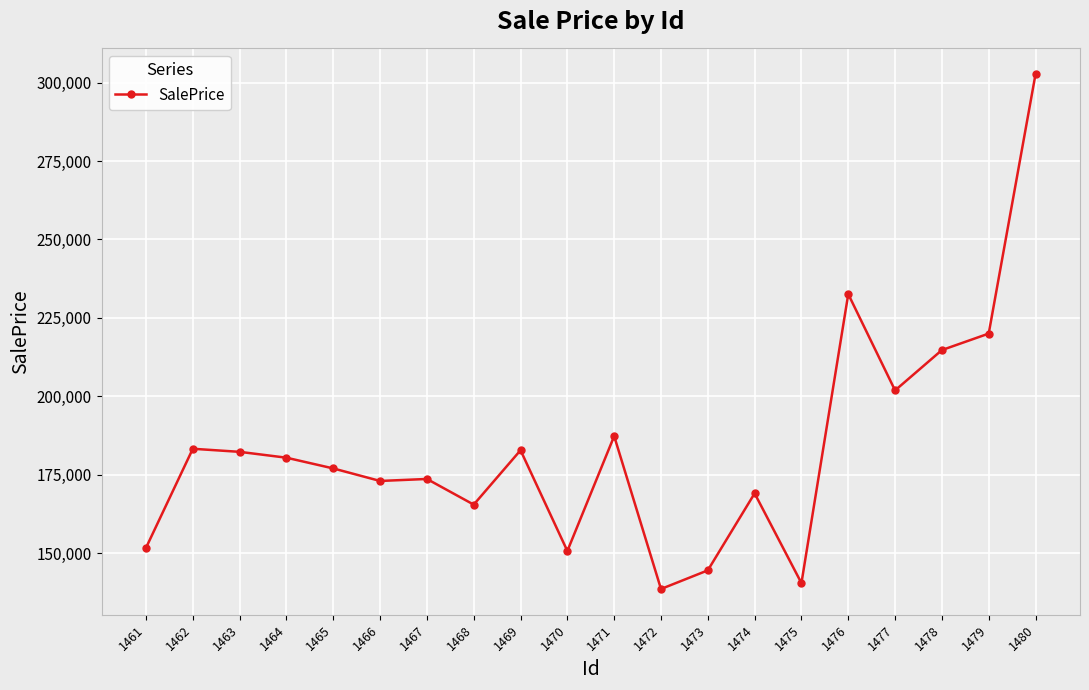

Read the value at 1470.

150755.8